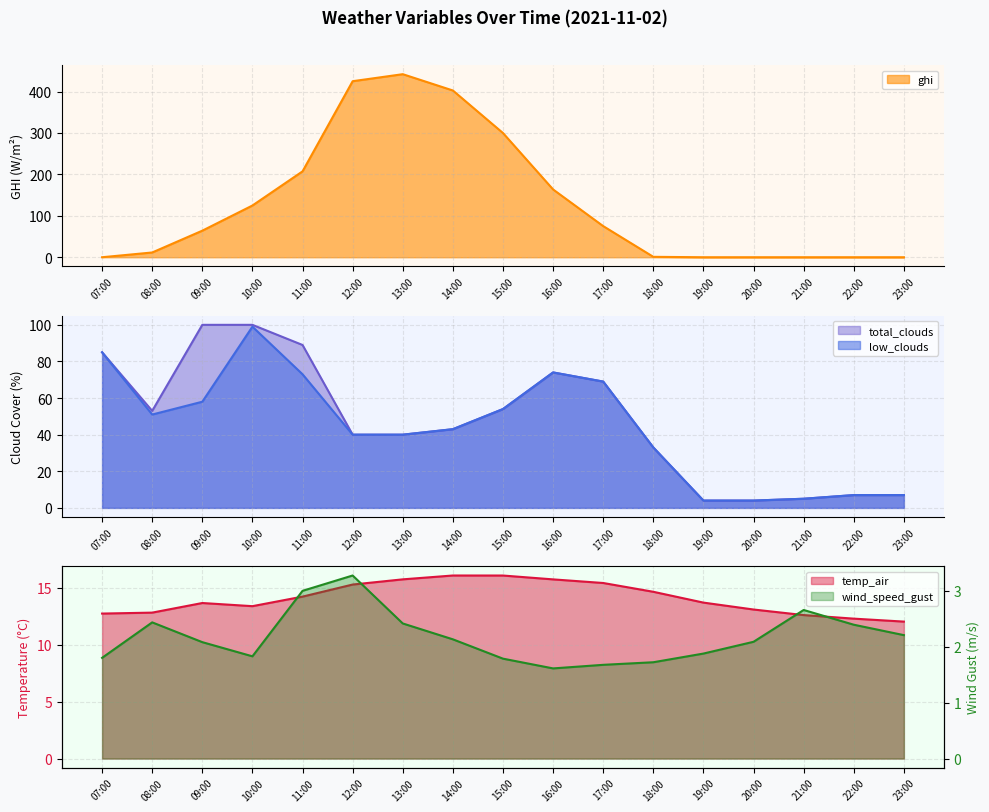

What is the maximum value for wind_speed_gust?

3.3